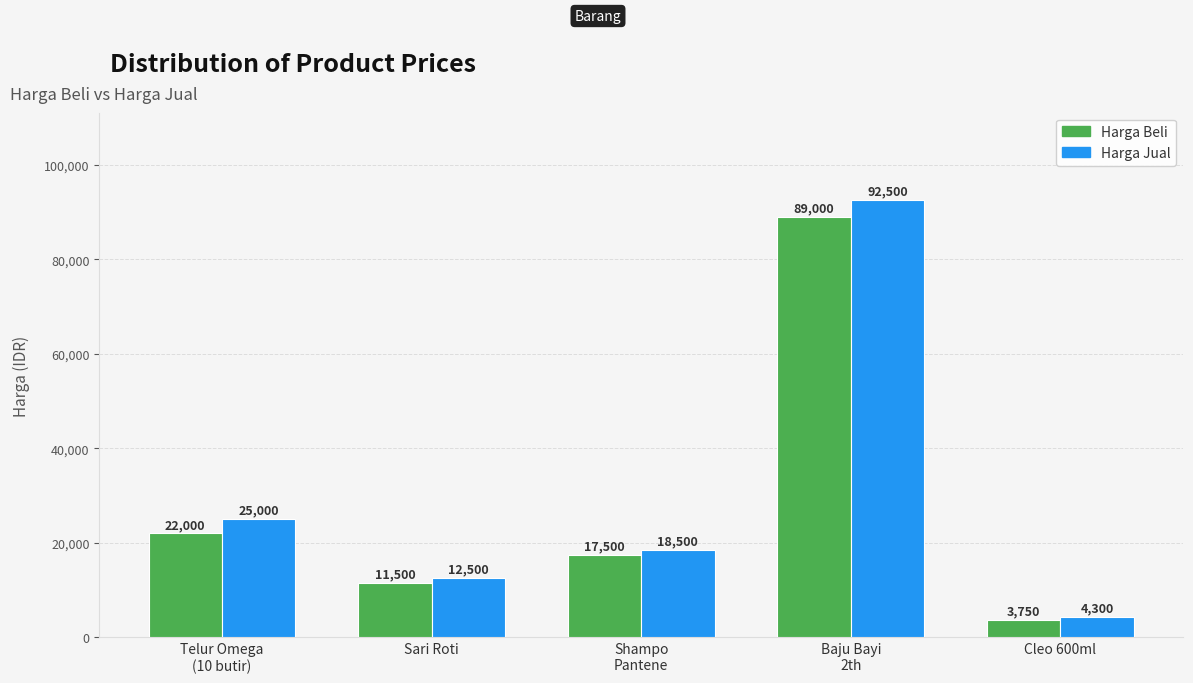

What is the difference between the highest and lowest values at Cleo 600ml?

550